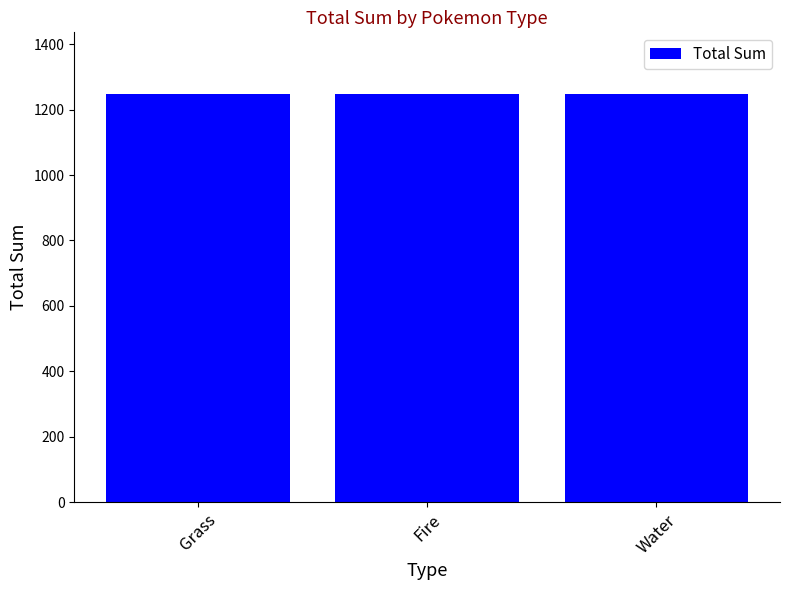

Is it true that the value at Grass is 1248?

True